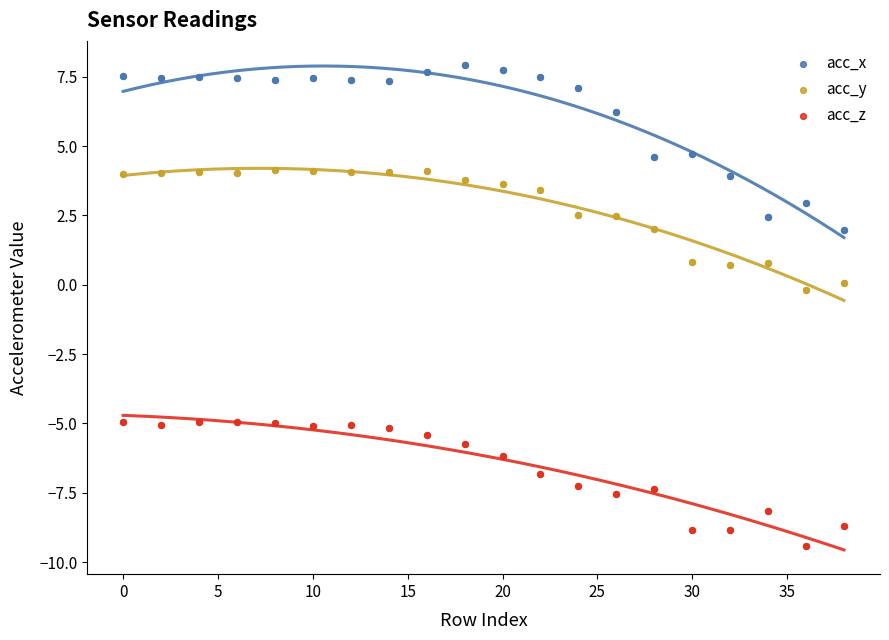

What are all the series names shown in the legend?

acc_x, acc_y, acc_z